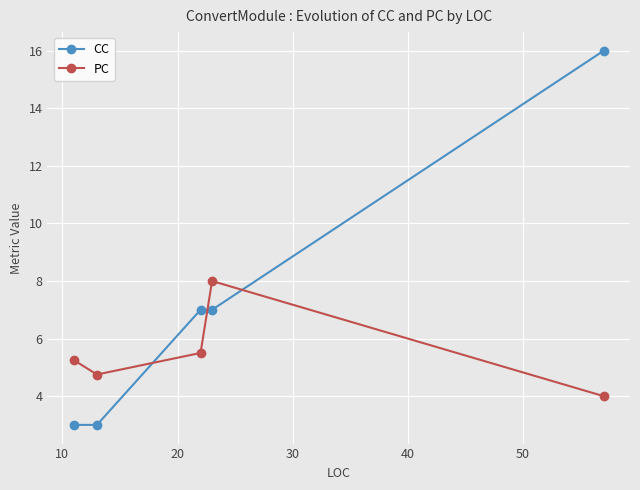

Which series has the largest range (max minus min)?

CC